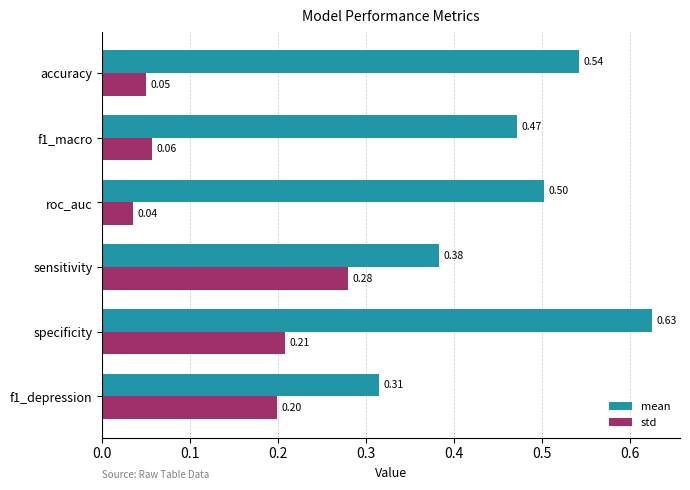

At which category does the chart reach its minimum across all series?

roc_auc